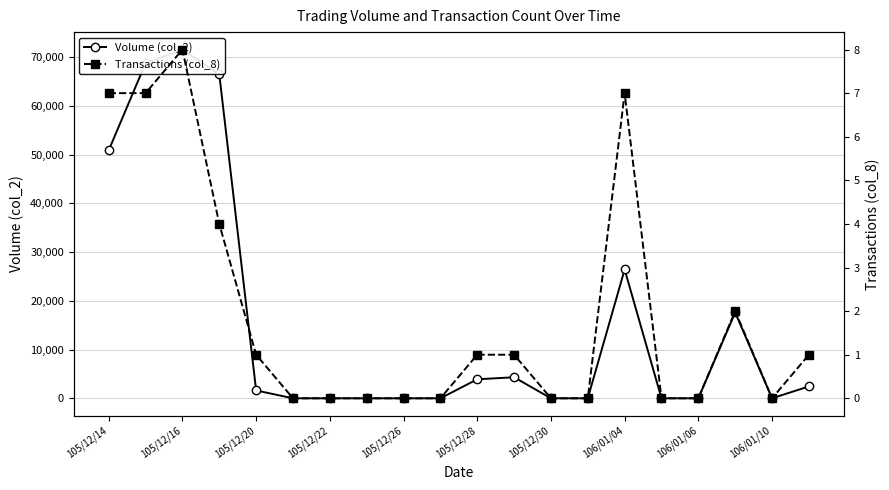

True or false: Volume (col_2) has more than 1 points higher than both neighbors.

True